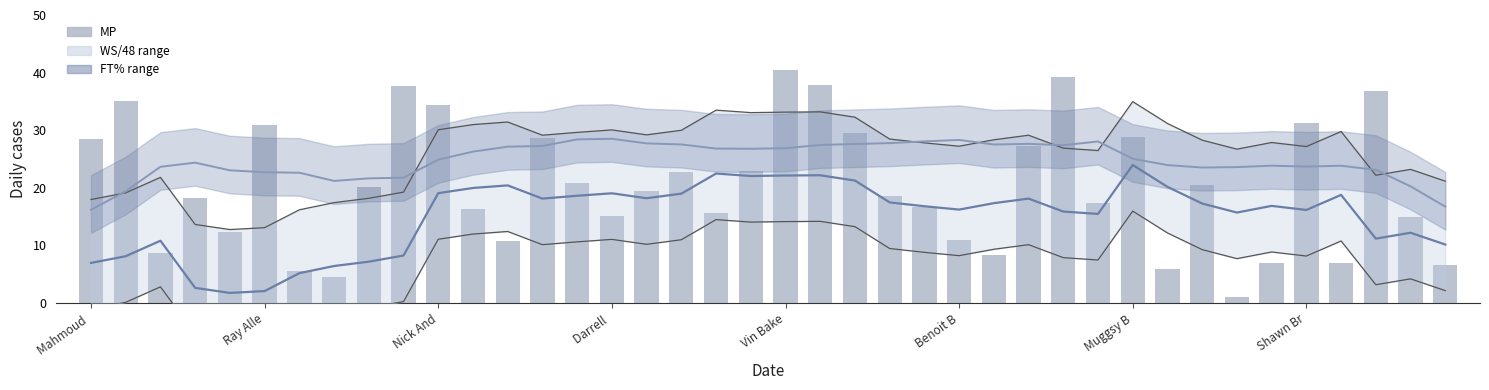

Is it true that WS/48 trend equals 19.1 at Nick And?

True